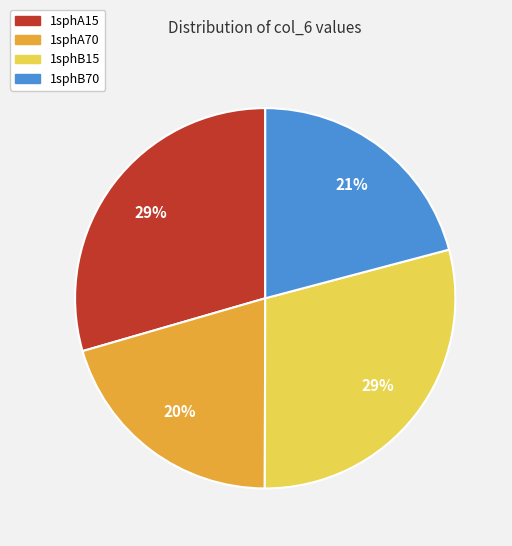

Which has a higher value, 1sphA70 or 1sphB15?

1sphB15